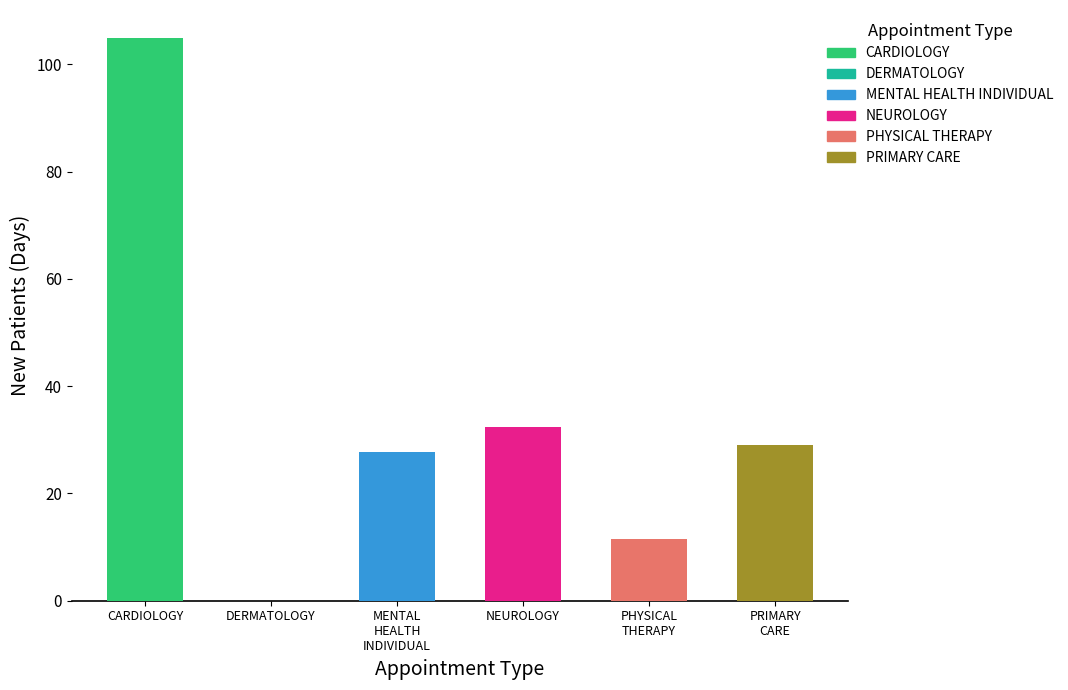

Where is the data nearest to the value 52?

NEUROLOGY